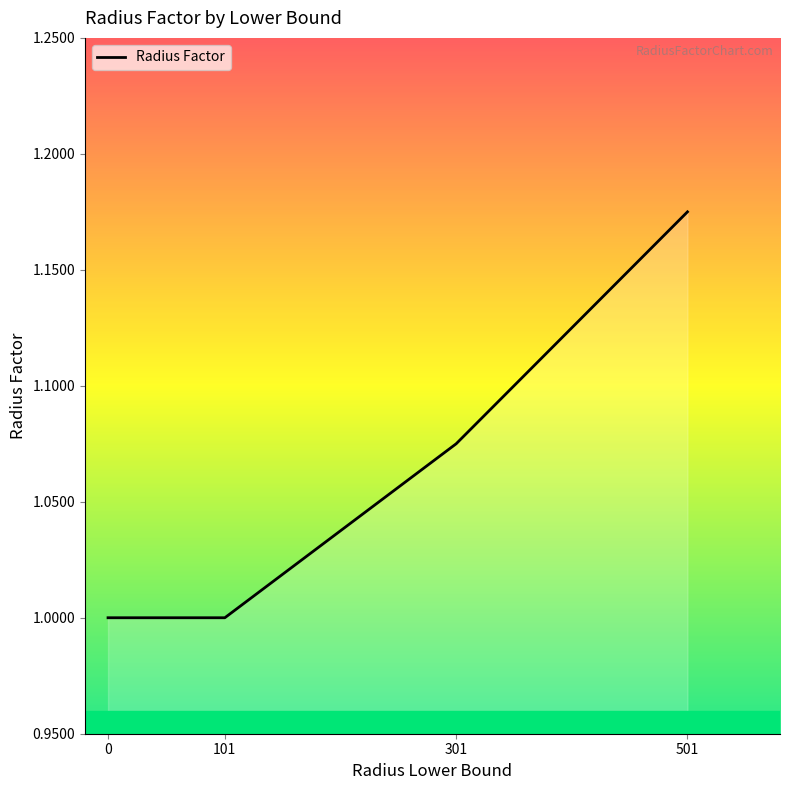

True or false: there are more than 2 points higher than both neighbors.

False